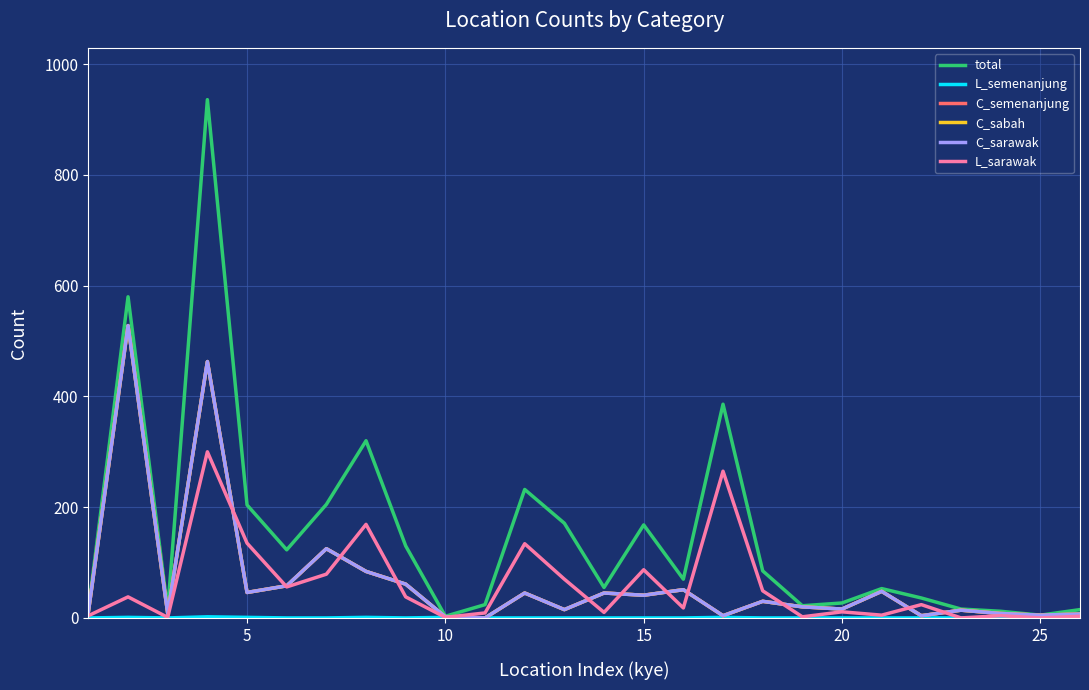

Does the chart display data point markers on the line(s)?

No